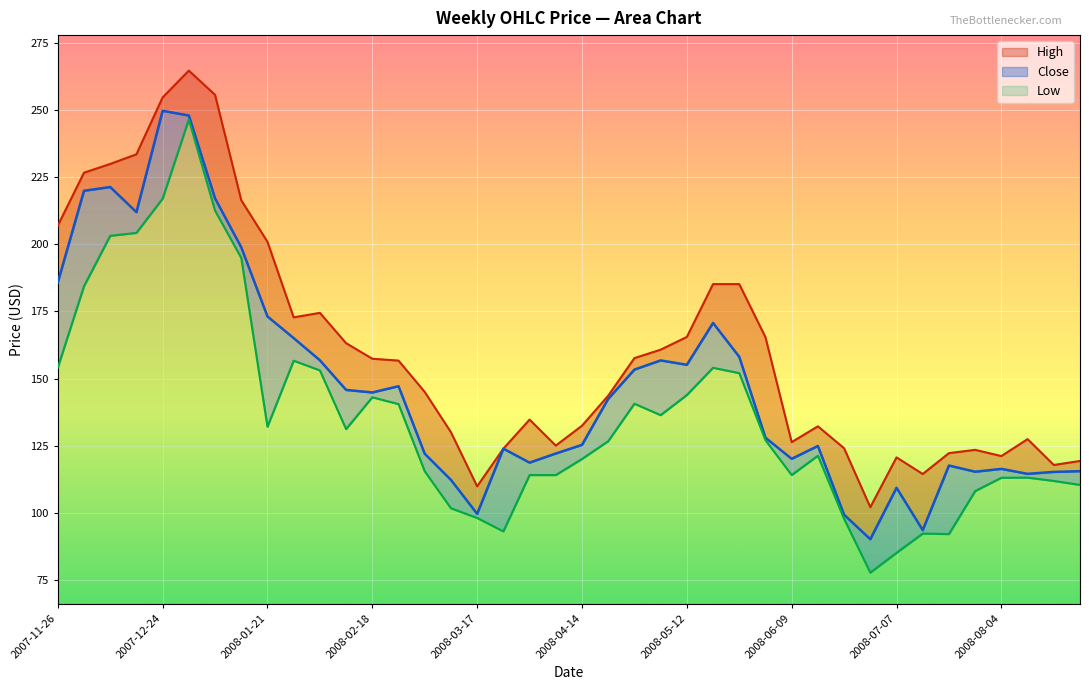

At how many categories does at least one series exceed 122?

33